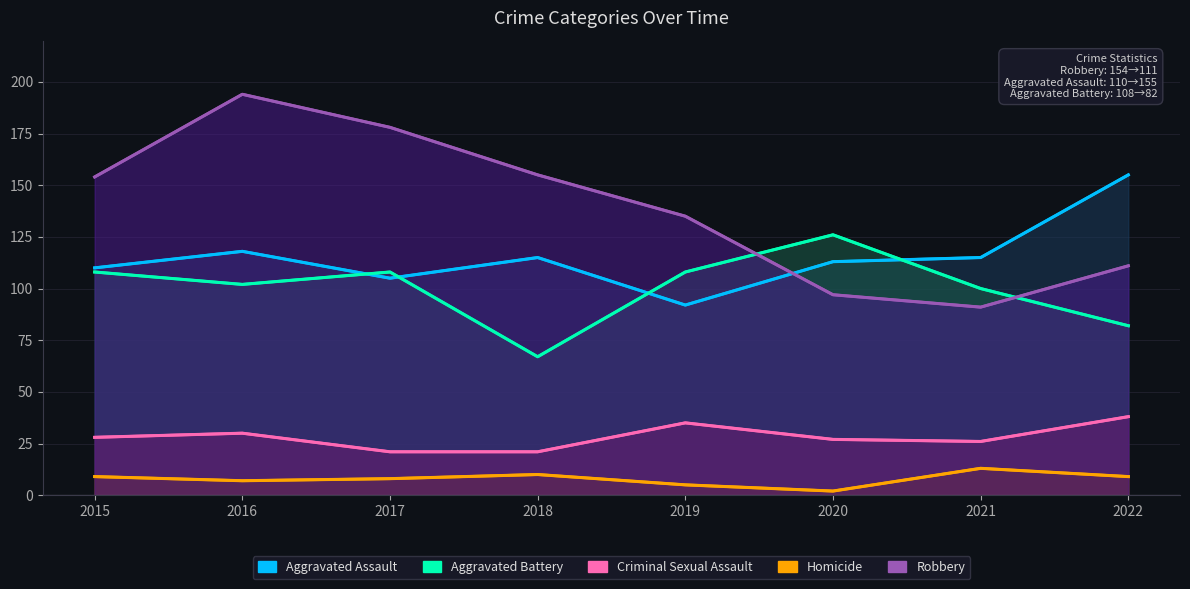

In Homicide, how many points are lower than both neighbors (excluding endpoints)?

2